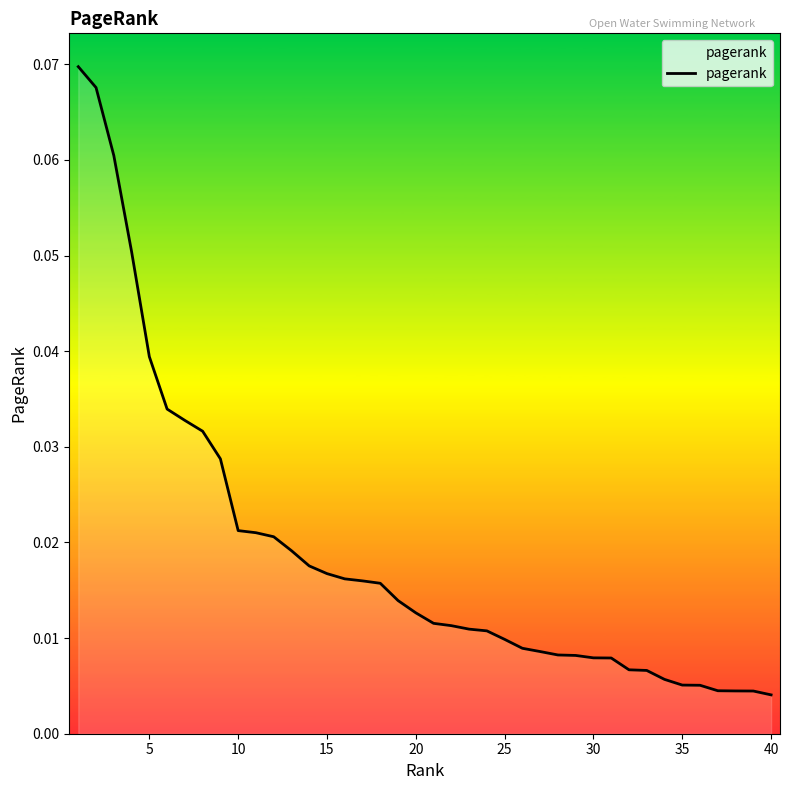

True or false: there are more than 2 points higher than both neighbors.

False